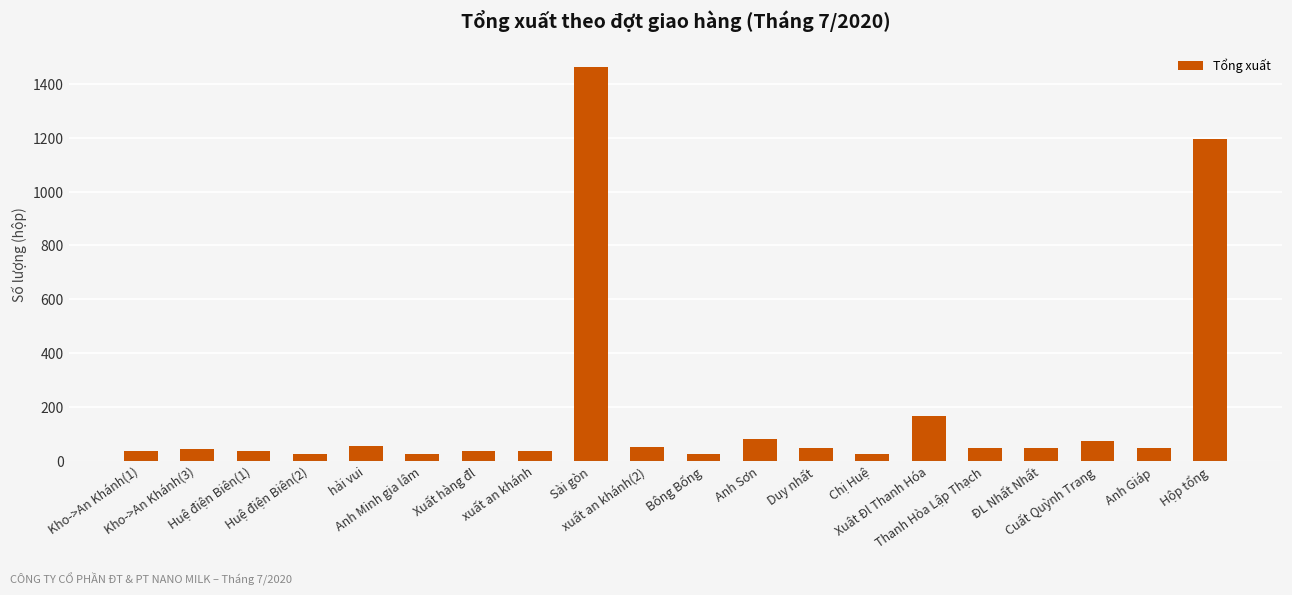

What is the value of the 7th bar from the left?

36